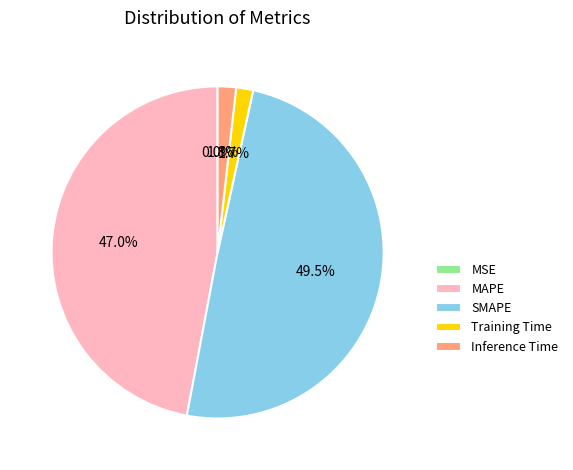

Does Training Time account for over 50% of the chart?

No